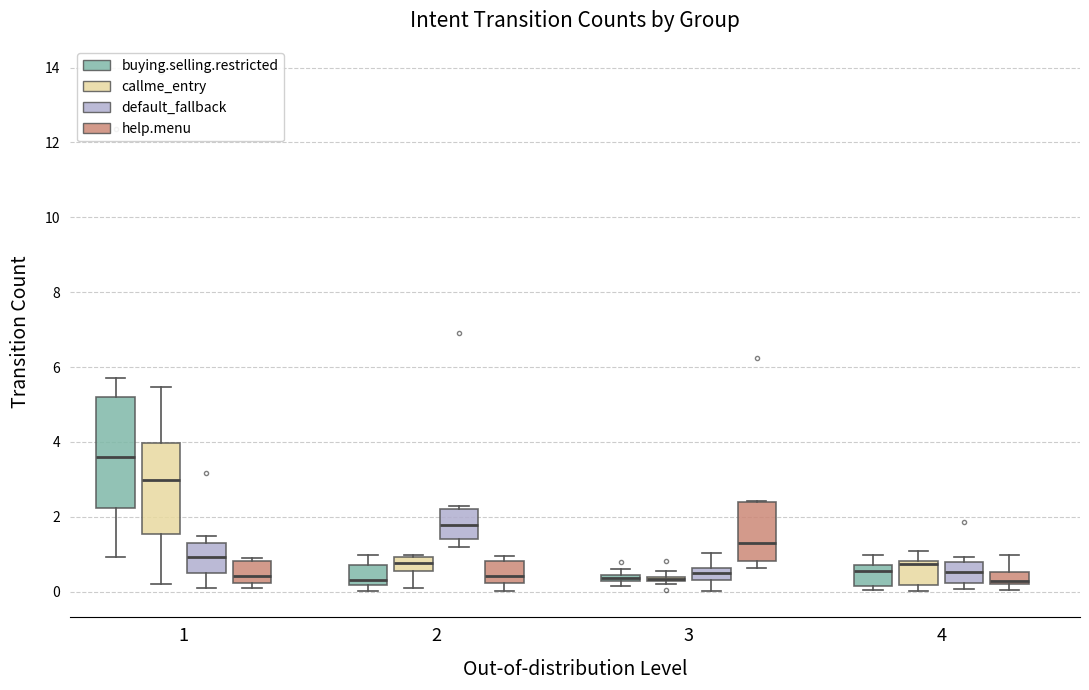

Where is the lower edge of the box for 1 (callme_entry) on the y-axis? The values are not printed on the chart, so give them approximately, as read against the axis.

1.6